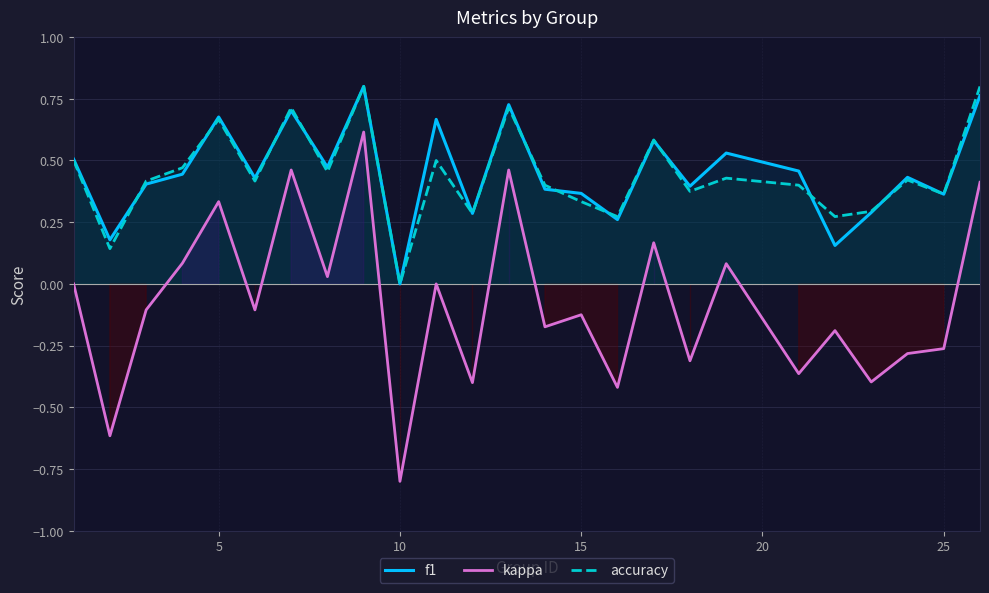

True or false: f1 and kappa intersect in this chart.

False